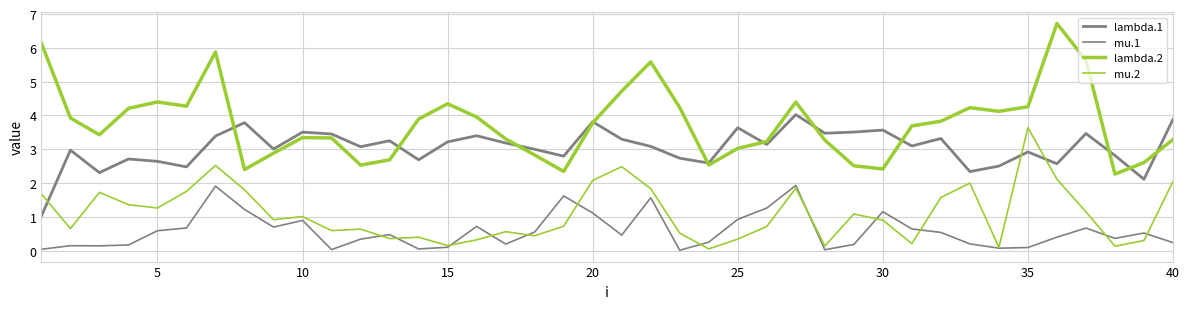

How many lines are shown in the chart?

4